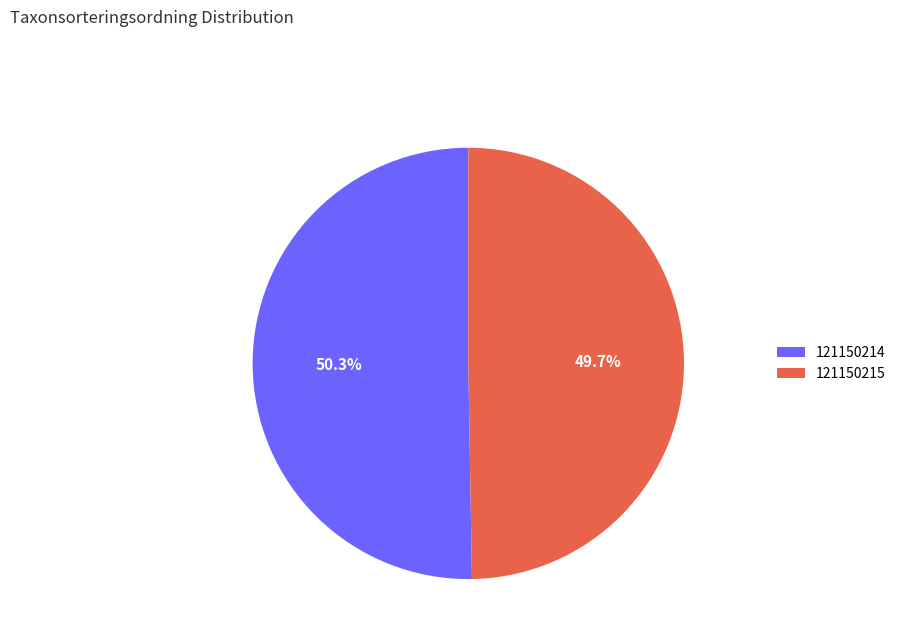

What is the smallest slice in the pie chart?

121150215